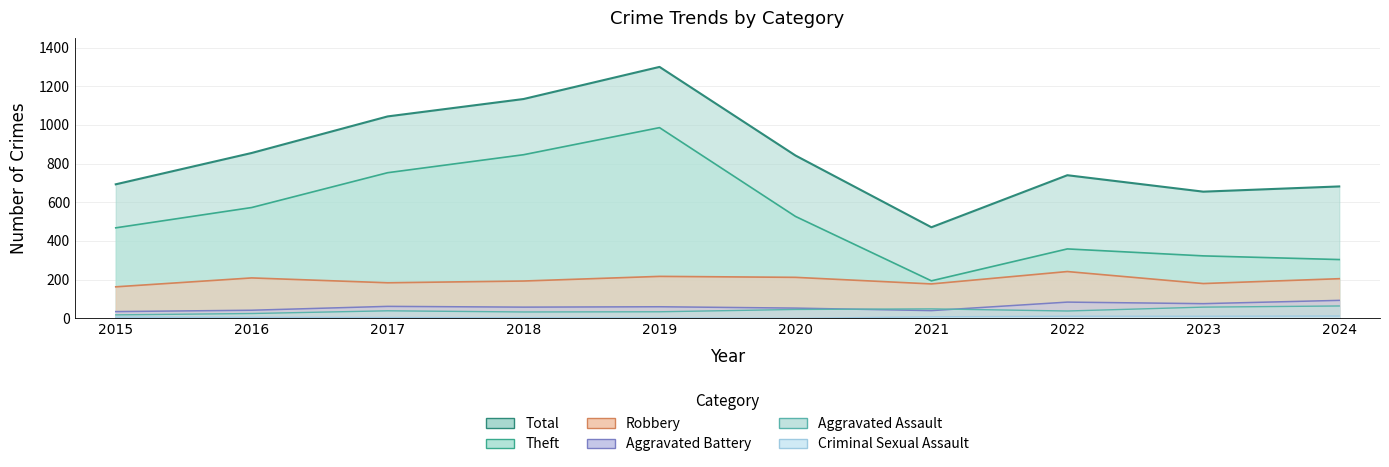

Where is the first local maximum for Aggravated Battery?

2017